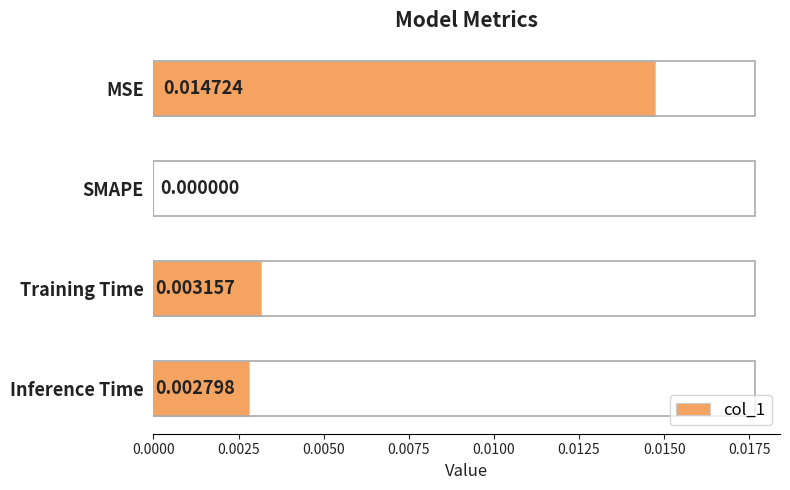

At which label is the value closest to 0?

SMAPE